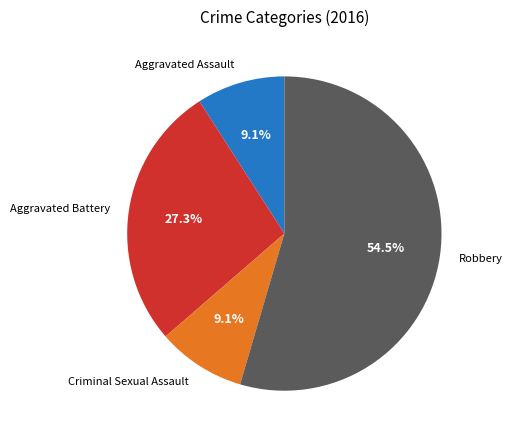

Between Aggravated Battery and Robbery, which is larger?

Robbery